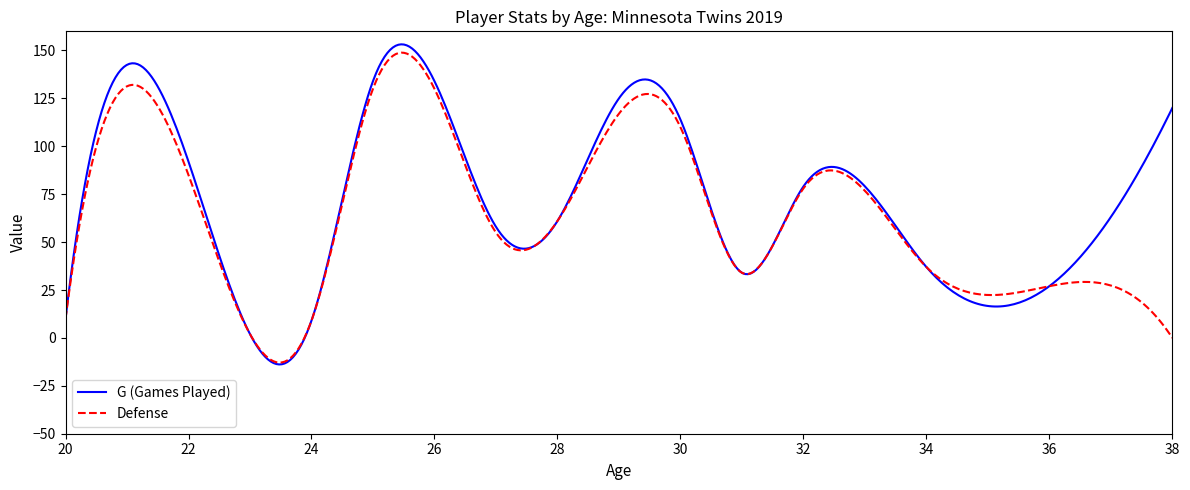

What is the smallest value displayed?

-13.8